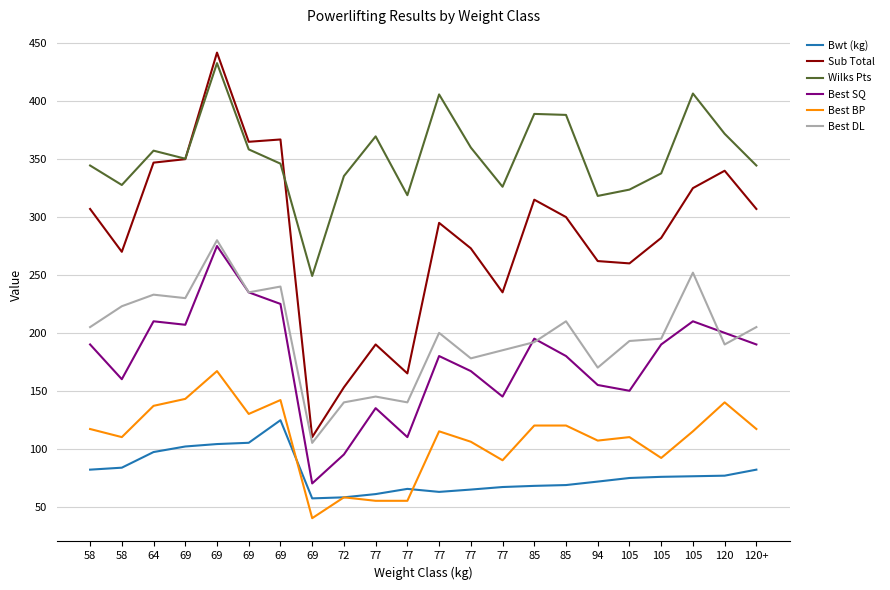

What is the spread (max minus min) of values at 69?

248.5